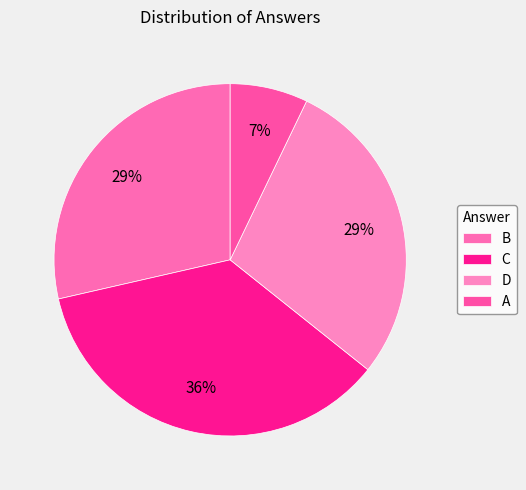

Which category has the smallest portion of the pie?

A